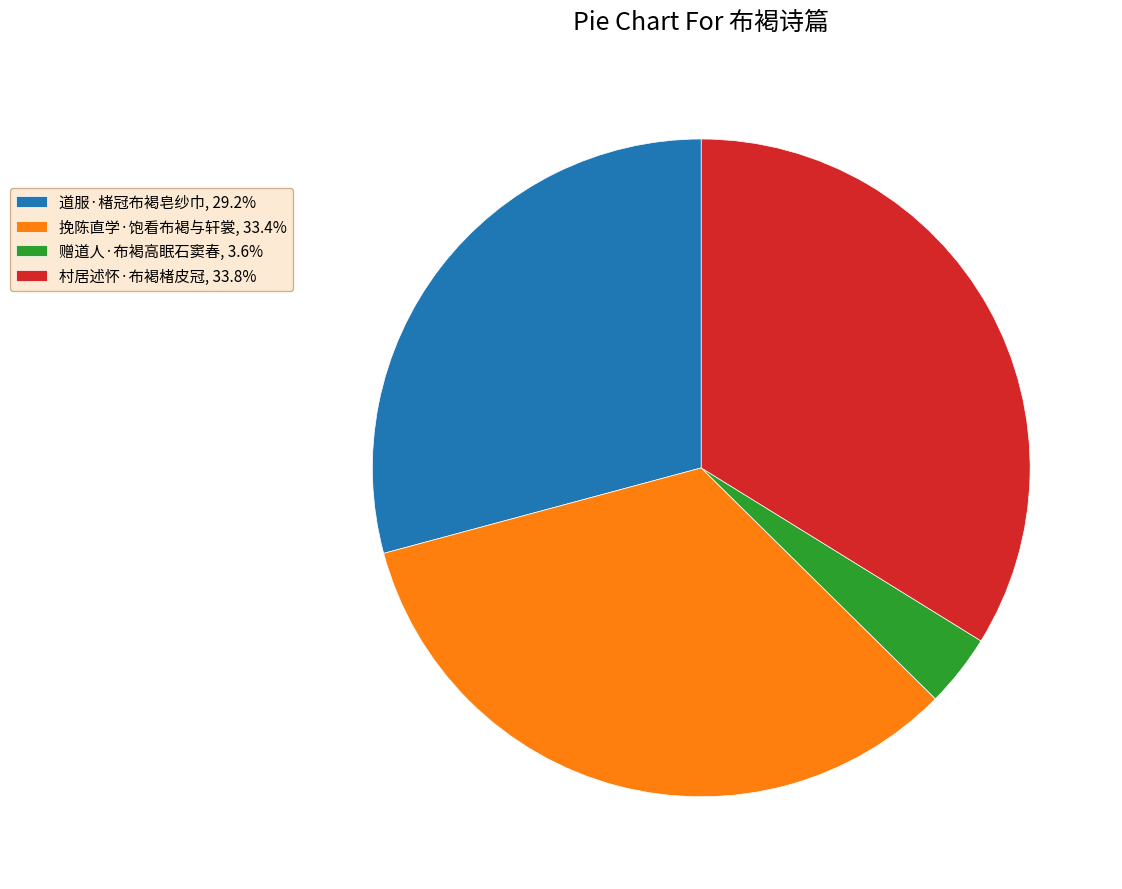

Combined, do 村居述怀·布褐楮皮冠, 33.8% and 挽陈直学·饱看布褐与轩裳, 33.4% account for over 50%?

Yes